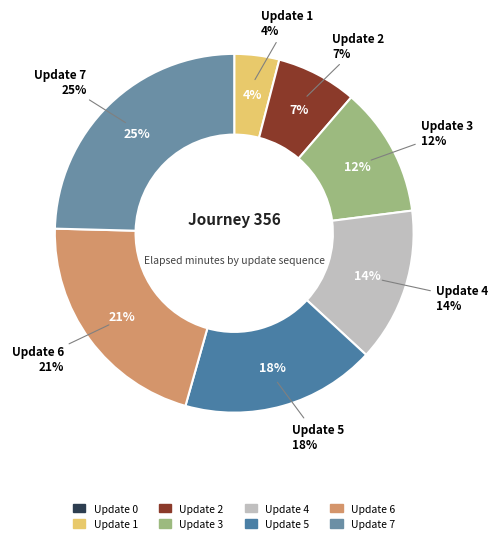

Does any single category account for the majority?

No